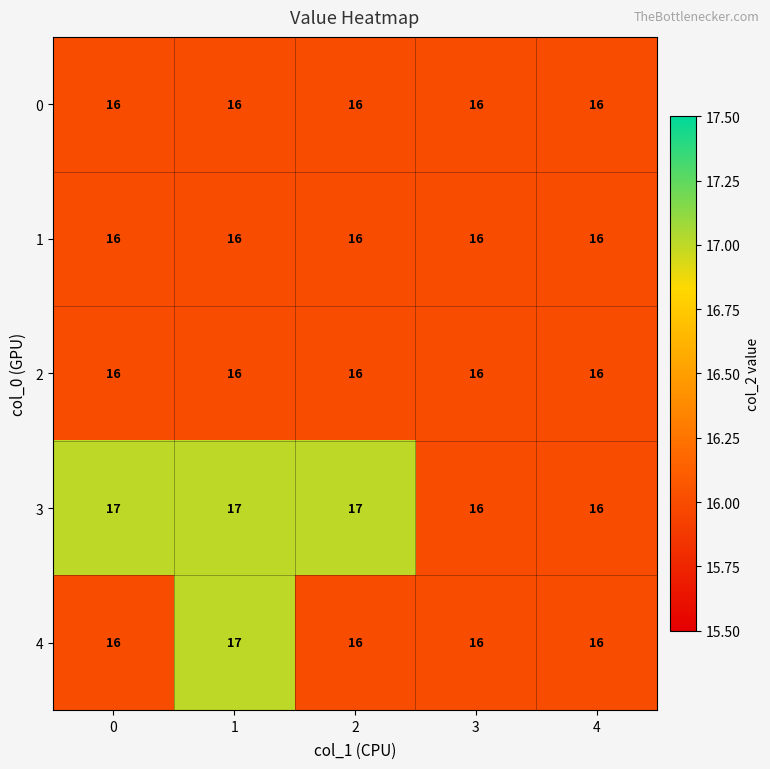

Reading right to left, list all the values displayed in this chart.

0: 4=16	3=16	2=16	1=16	0=16
1: 4=16	3=16	2=16	1=16	0=16
2: 4=16	3=16	2=16	1=16	0=16
3: 4=16	3=16	2=17	1=17	0=17
4: 4=16	3=16	2=16	1=17	0=16